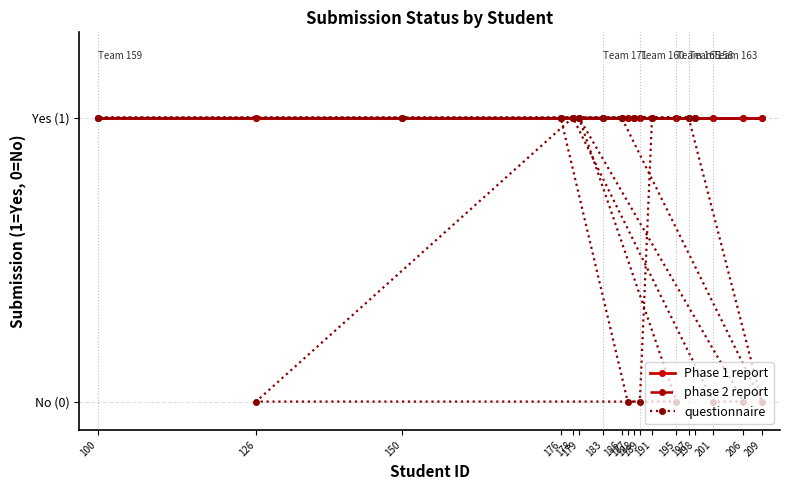

Which category has the lowest value in the phase 2 report series?

197